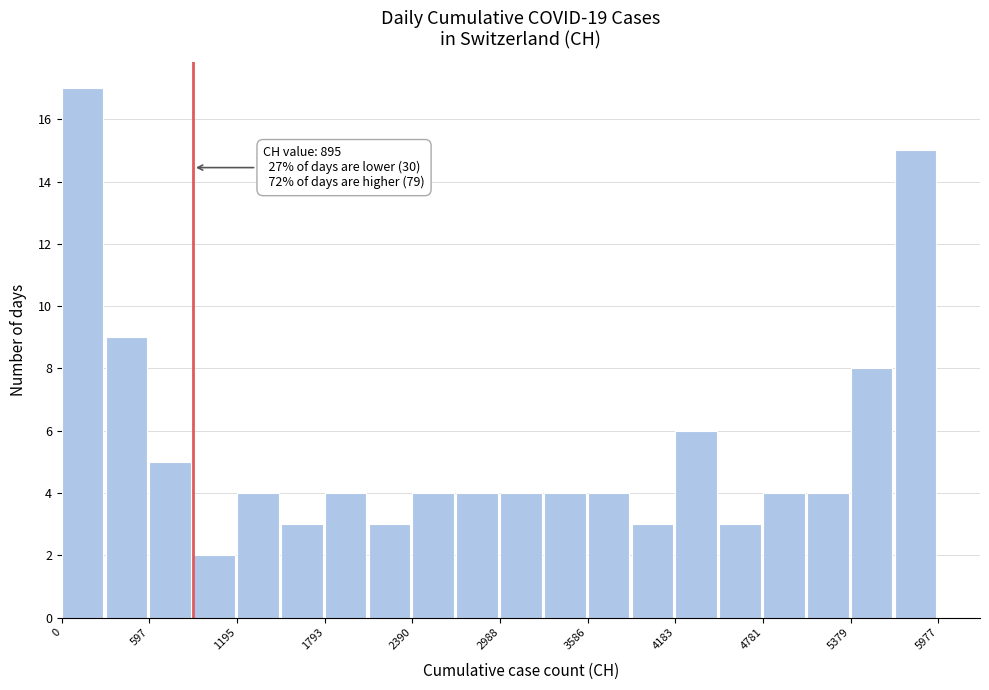

Around what value on the x-axis is the tallest bar? Give the approximate position of its centre, as read against the axis.

100